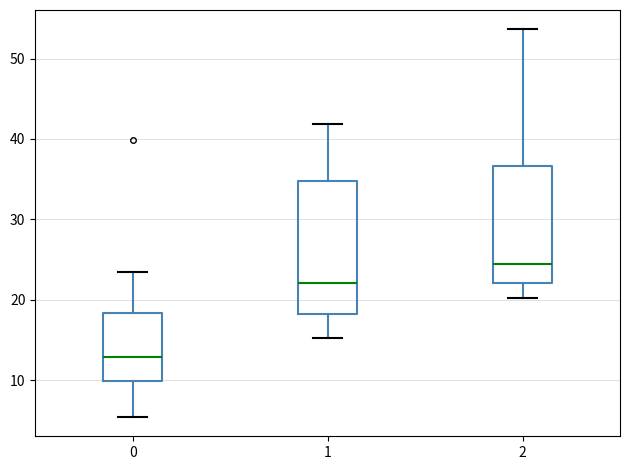

Which box's median line is the lowest?

0